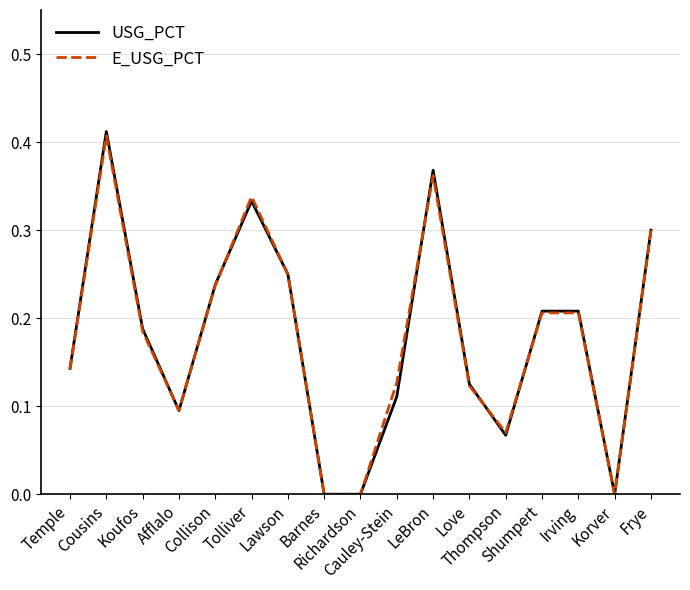

How many categories are shown in the chart?

17